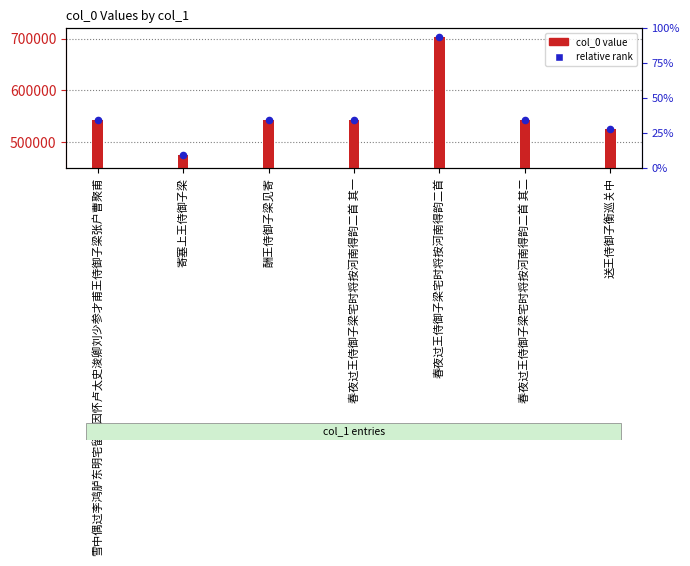

At how many categories does at least one series exceed 700817?

1